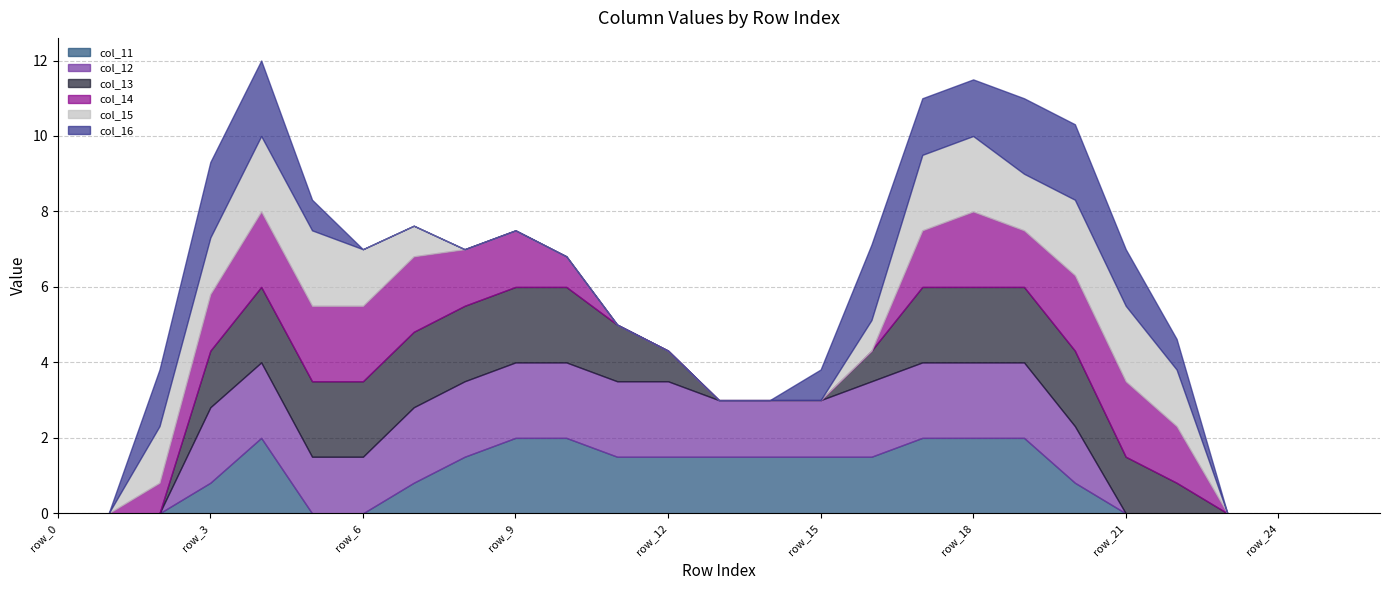

How many lines are shown in the chart?

6